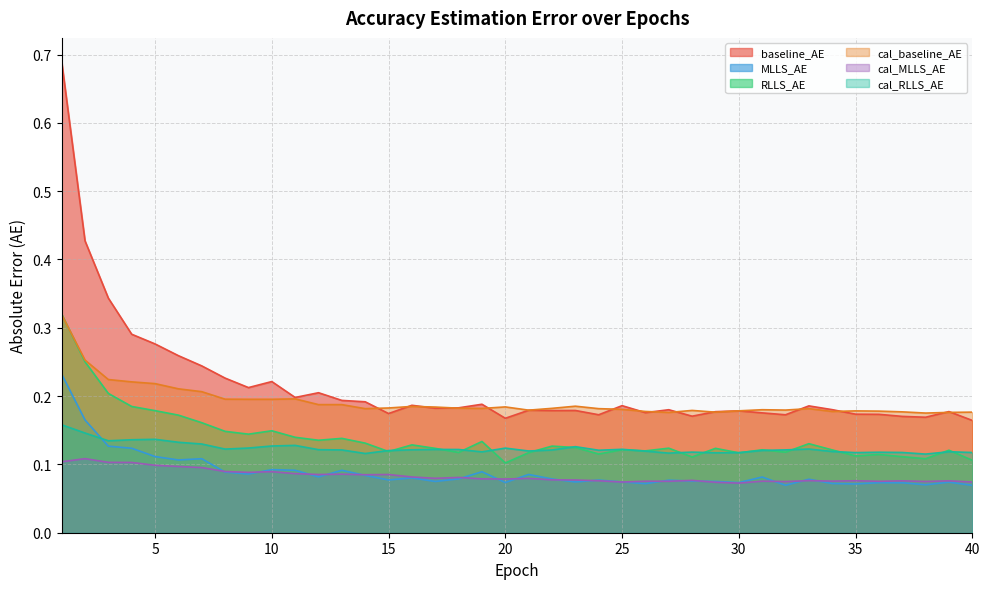

What is the sum of all MLLS_AE values?

3.6